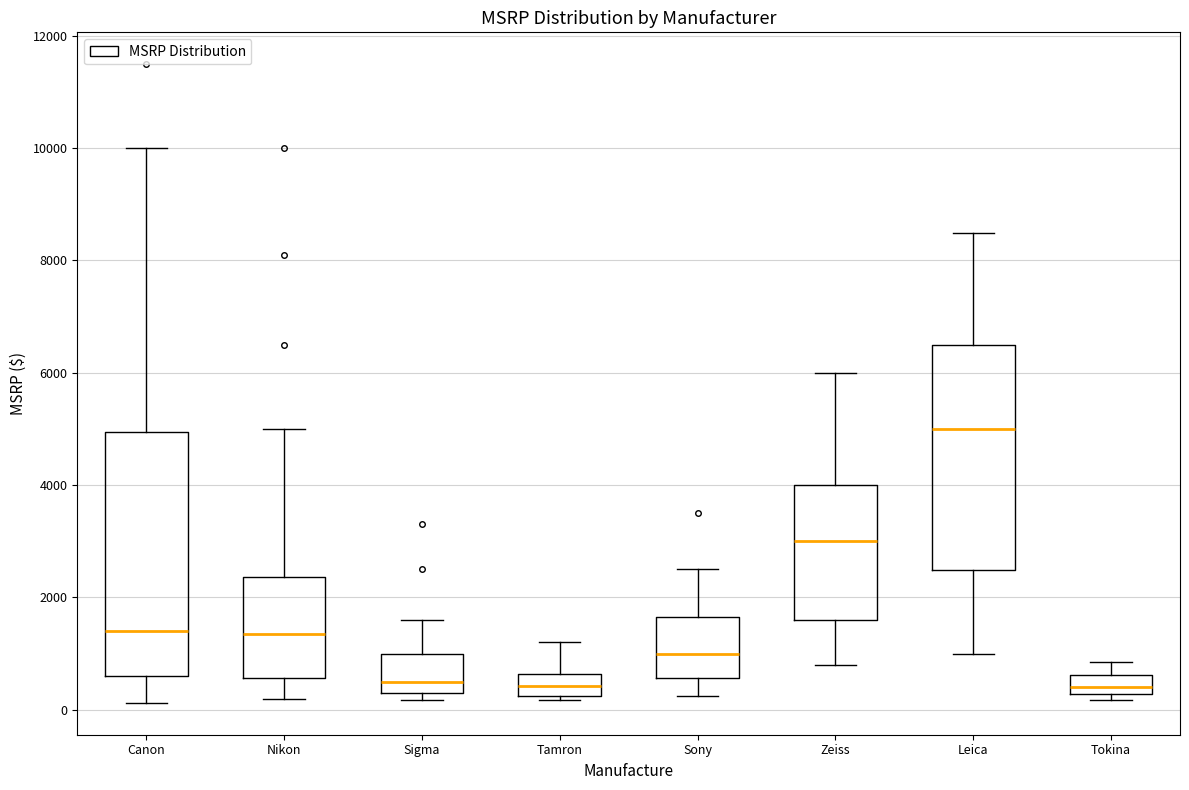

Reading left to right, transcribe this box plot: for each box, give where its median line is, the range the box spans, and where its two whiskers end, as read against the y-axis. The values are not printed on the chart, so give them approximately, as read against the axis.

Canon: median 1400, box 600 to 5000, whiskers 200 to 10000
Nikon: median 1400, box 600 to 2400, whiskers 200 to 5000
Sigma: median 400, box 200 to 1000, whiskers 200 (just below the box's lower edge) to 1600
Tamron: median 400, box 200 to 600, whiskers 200 (just below the box's lower edge) to 1200
Sony: median 1000, box 600 to 1600, whiskers 200 to 2400
Zeiss: median 3000, box 1600 to 4000, whiskers 800 to 6000
Leica: median 5000, box 2400 to 6400, whiskers 1000 to 8400
Tokina: median 400, box 200 to 600, whiskers 200 (just below the box's lower edge) to 800